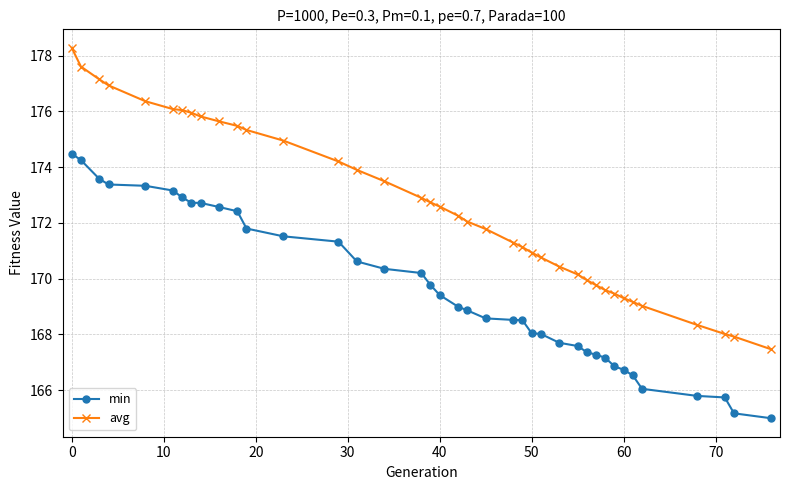

True or false: avg and min intersect in this chart.

False